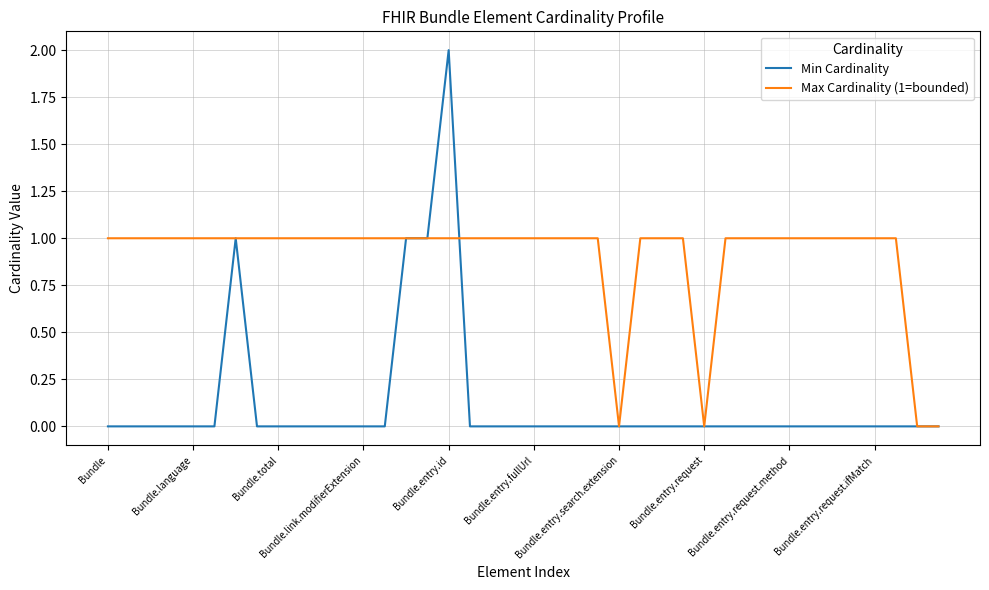

Which series has the largest total across all categories?

Max Cardinality (1=bounded)